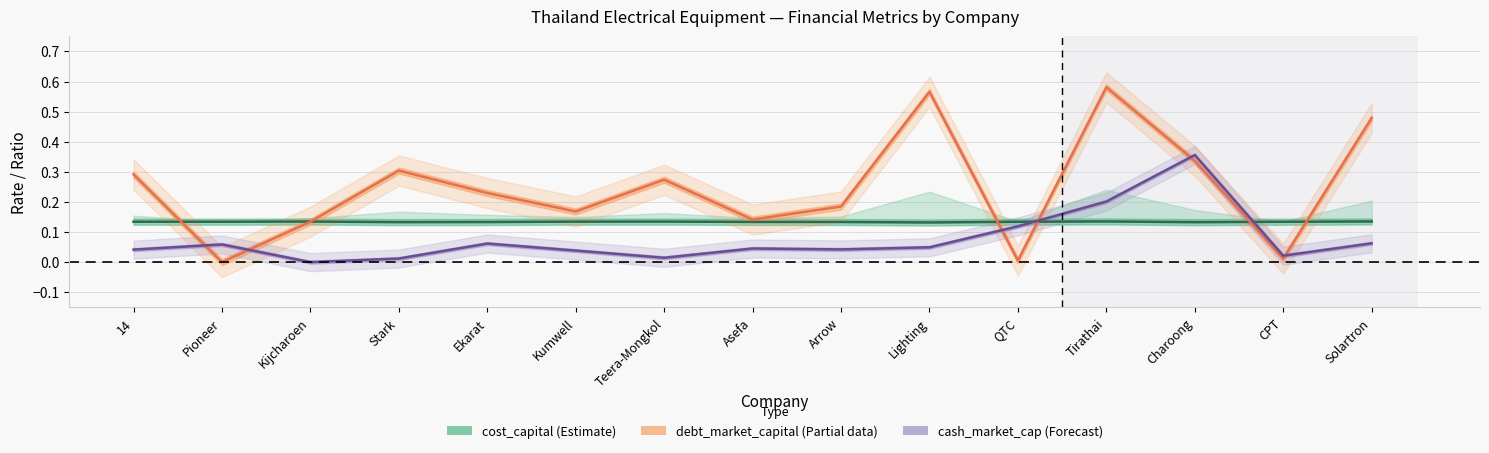

What is the label of the 1st point from the left?

14